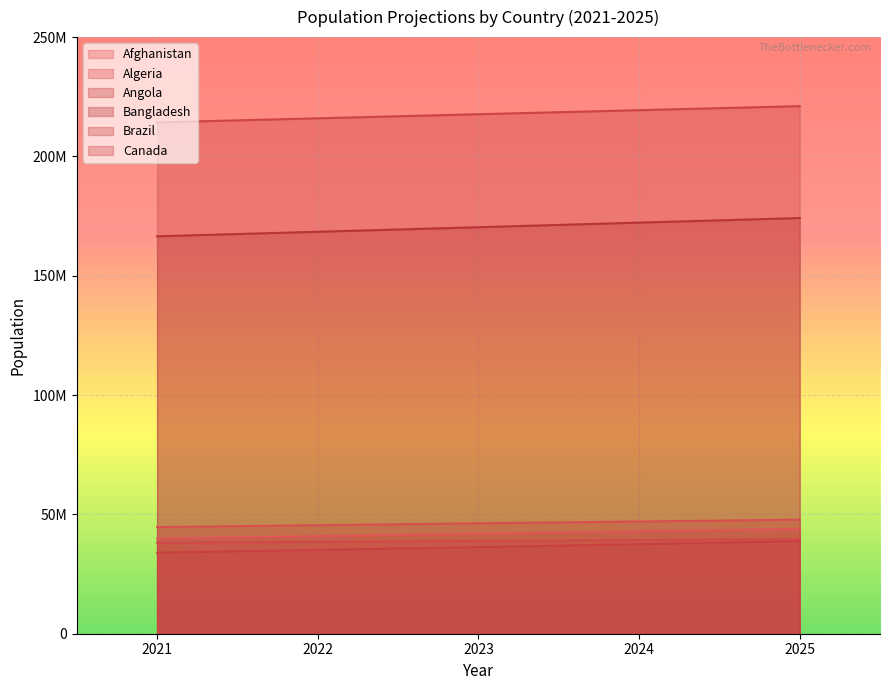

Rank the series by their maximum value, from lowest to highest.

Angola, Canada, Afghanistan, Algeria, Bangladesh, Brazil